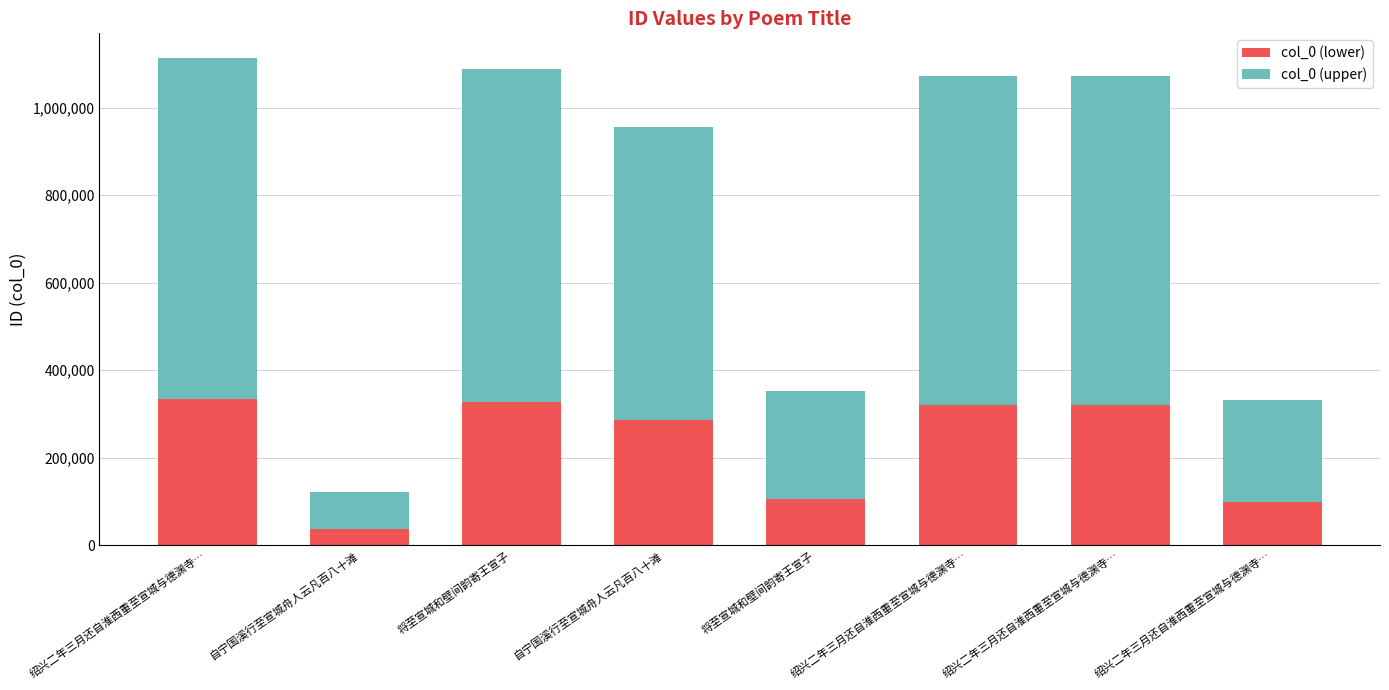

Count the number of data series in this chart.

2